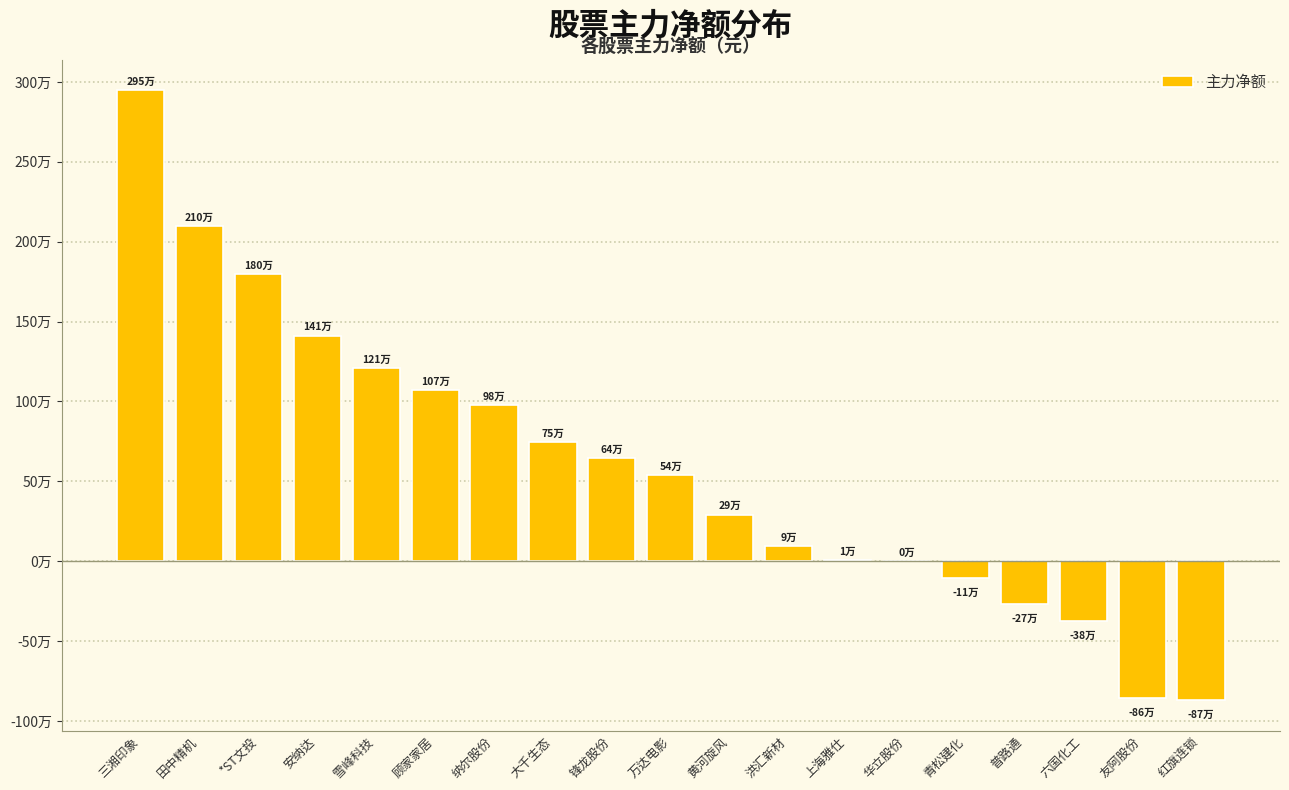

Does the chart contain stacked bars?

No